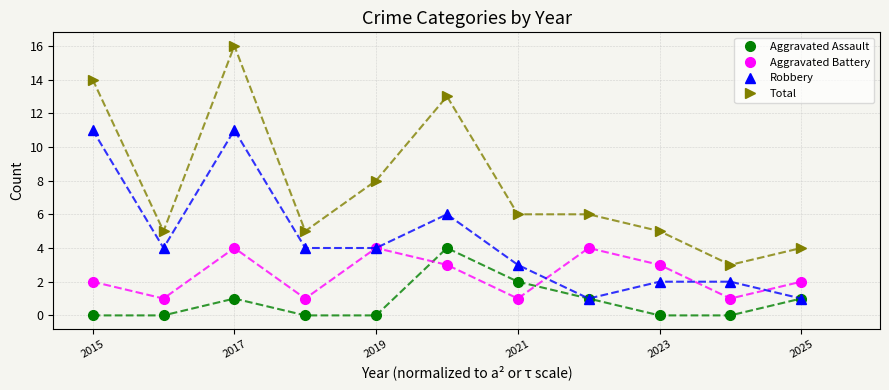

What is the difference between the second highest and second lowest values in the Aggravated Battery series?

3